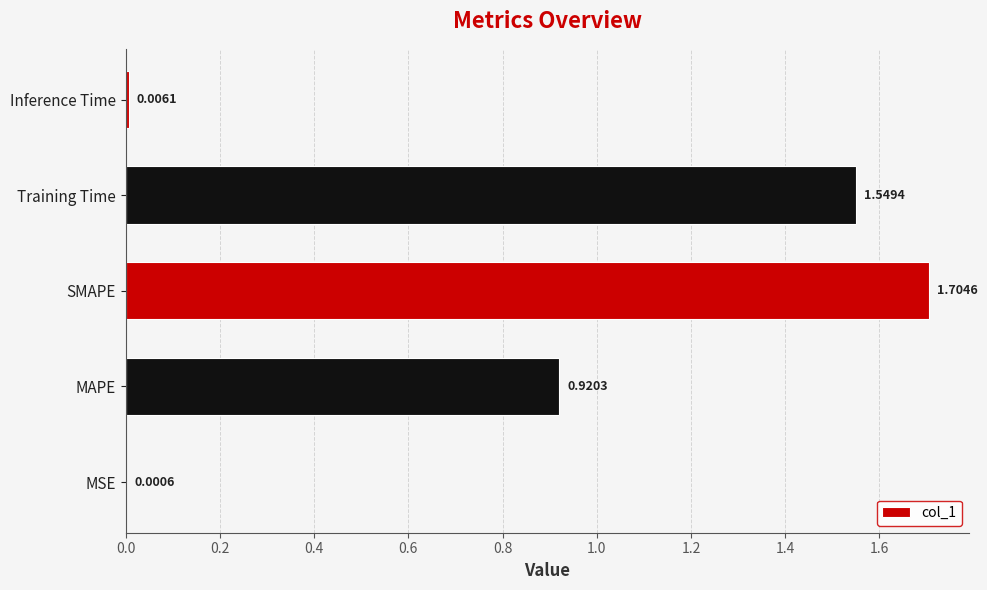

Which category has the highest value across all series?

SMAPE